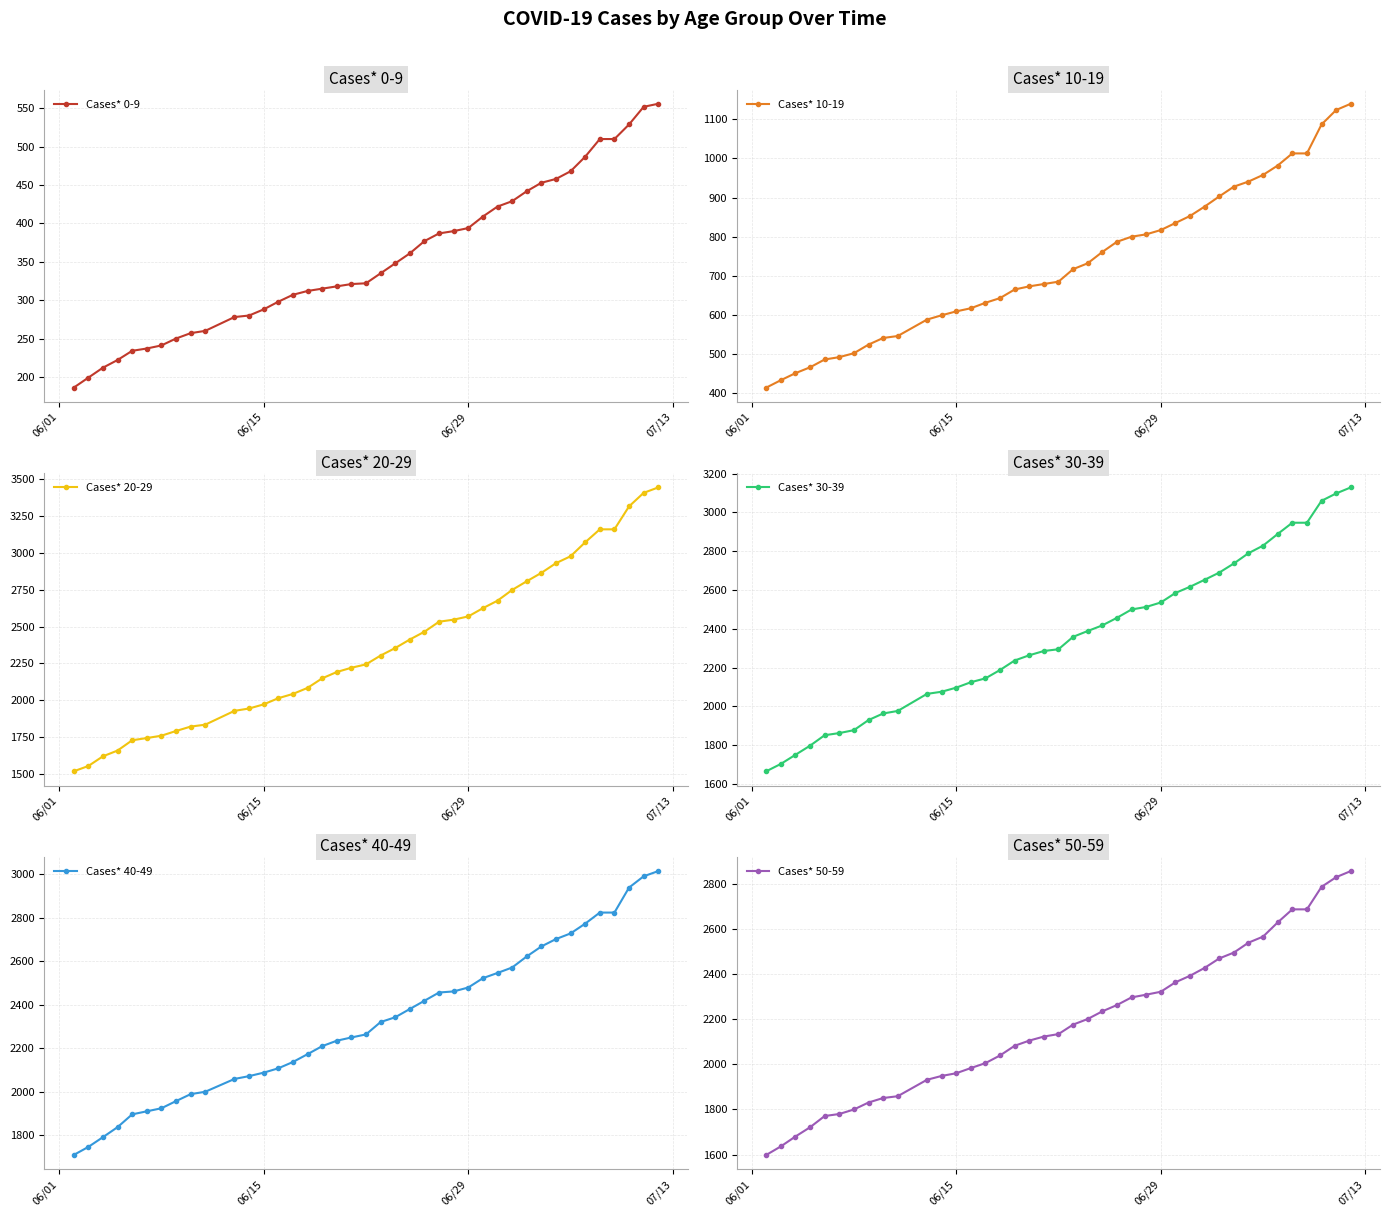

What is the average value of the Cases* 50-59 series?

2185